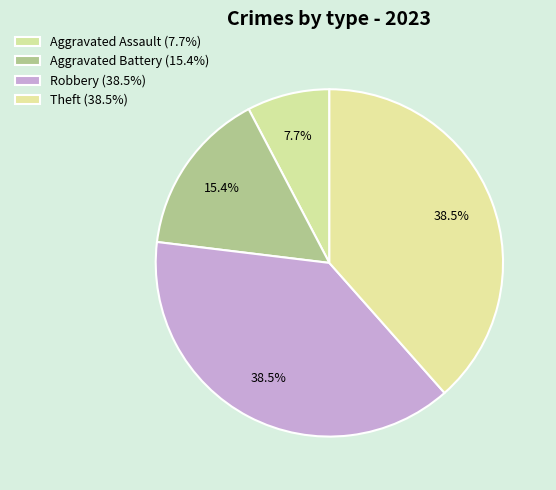

To the nearest percent, what is the combined percentage of Aggravated Battery and Theft?

54%